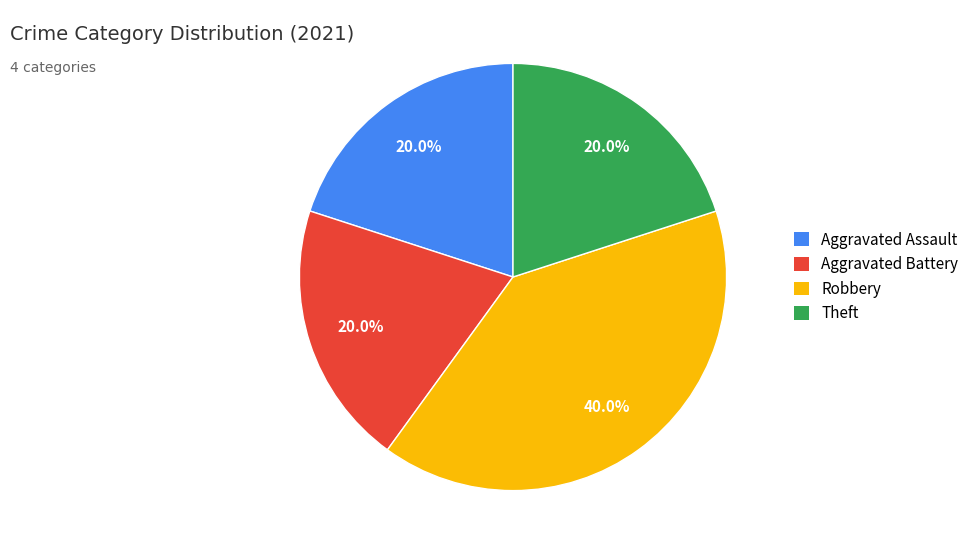

Approximately how many times larger is the value at Aggravated Assault compared to Aggravated Battery?

1.0